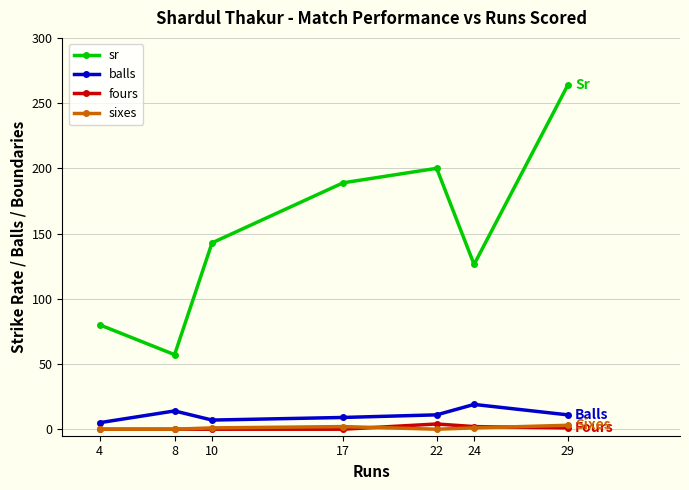

Is it true that sr equals 188.9 at 17?

True